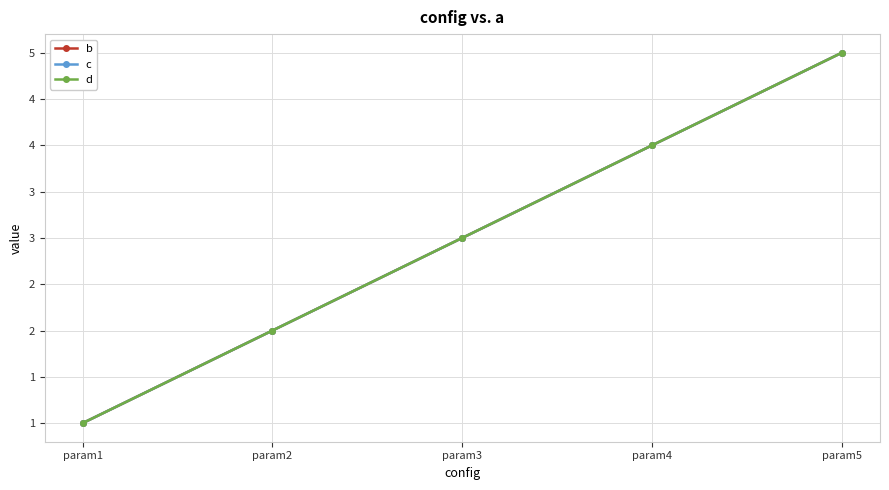

At which category does the chart reach its peak across all series?

param5